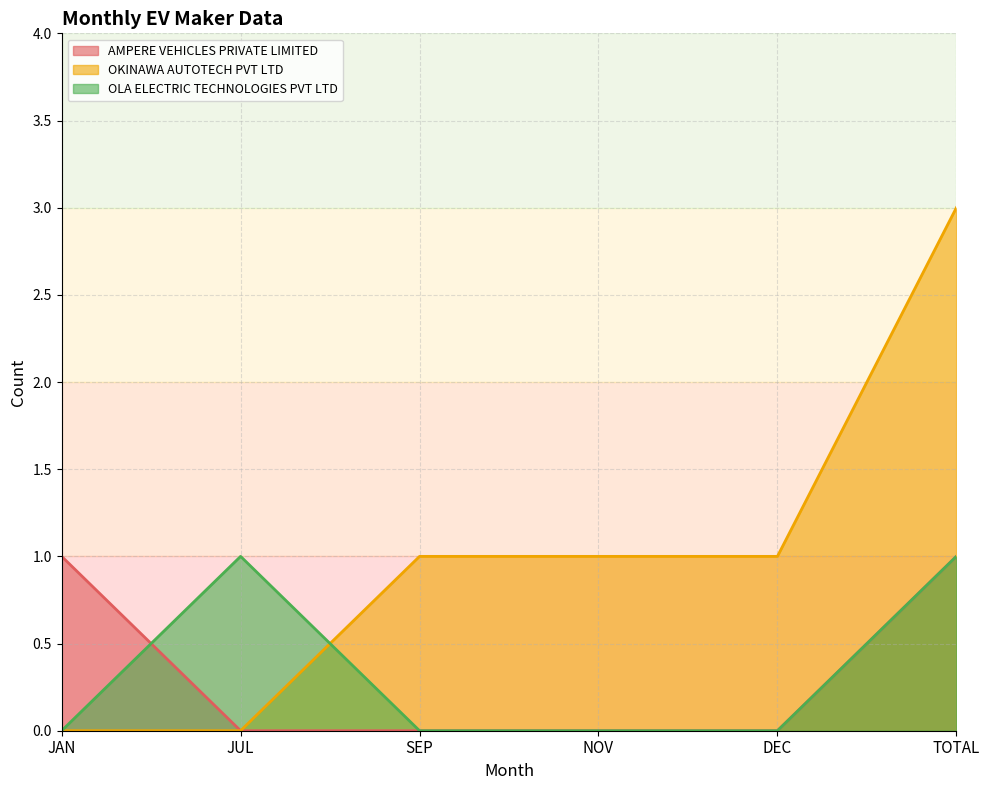

The value of OLA ELECTRIC TECHNOLOGIES PVT LTD at DEC is -1. True or false?

False